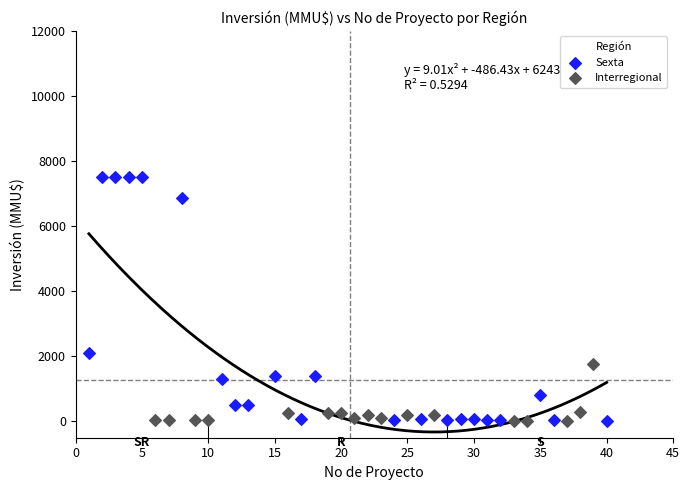

Which series reaches the maximum Y coordinate?

Sexta